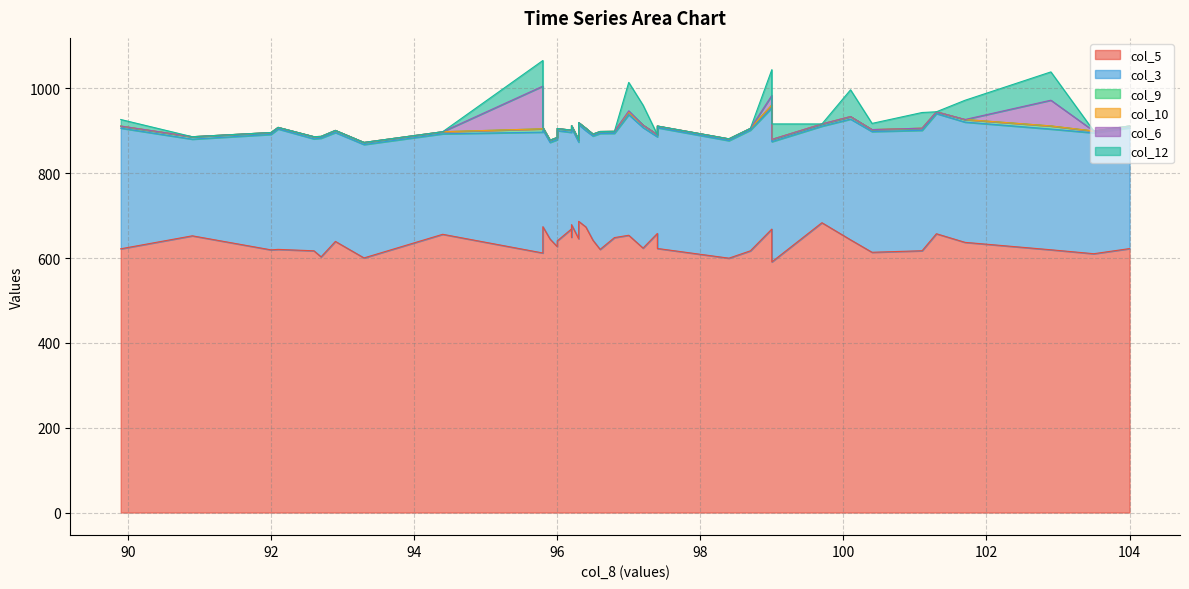

What is the difference between the highest and lowest values at 96.6?

620.4